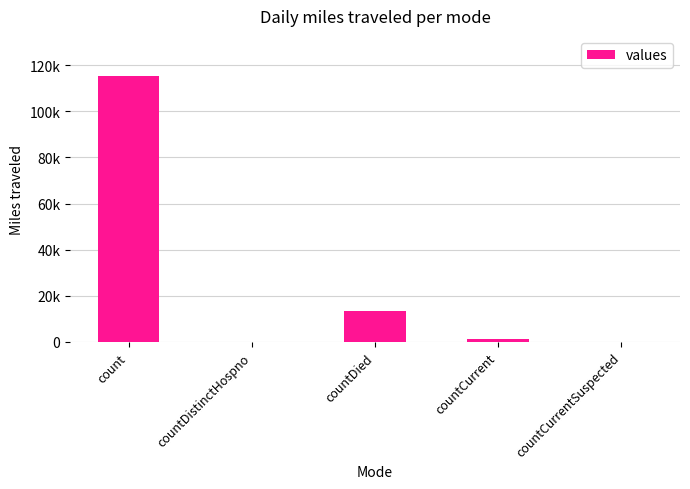

Are the bars horizontal?

No